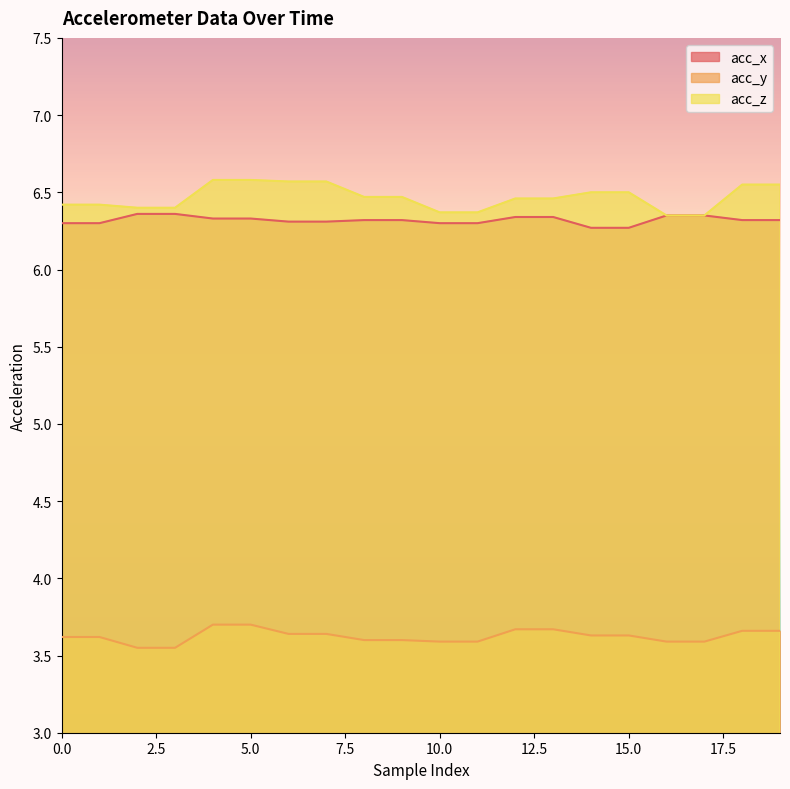

The acc_z series shows 11.4 at 3. True or false?

False